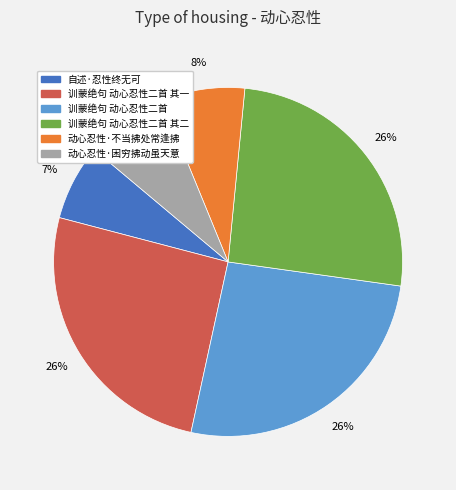

To the nearest percent, what is the difference between the largest and smallest slice percentages?

19%